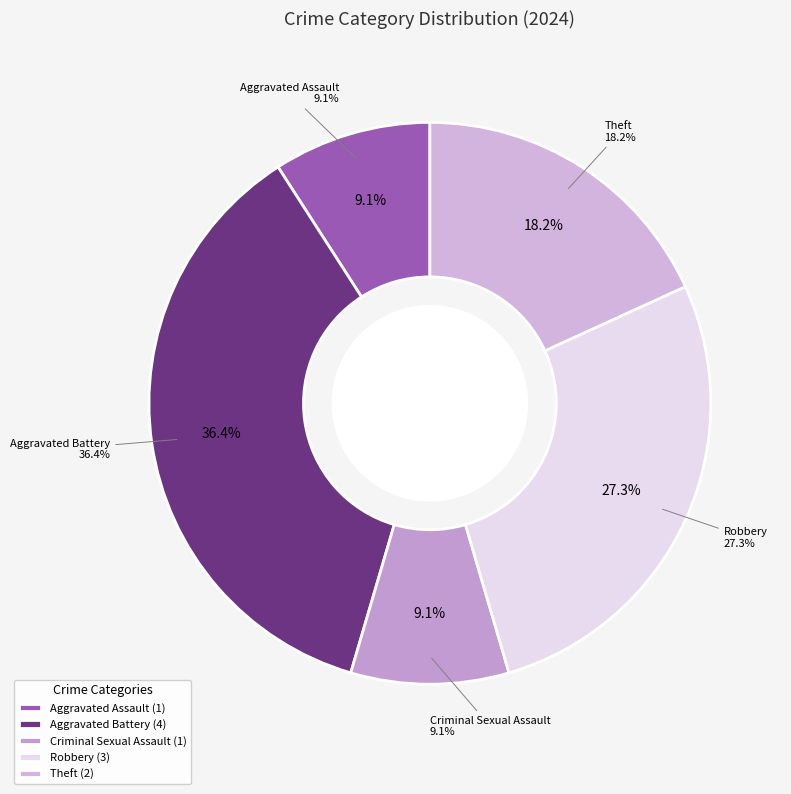

What is the ratio of the value at Theft to the value at Aggravated Battery?

0.5